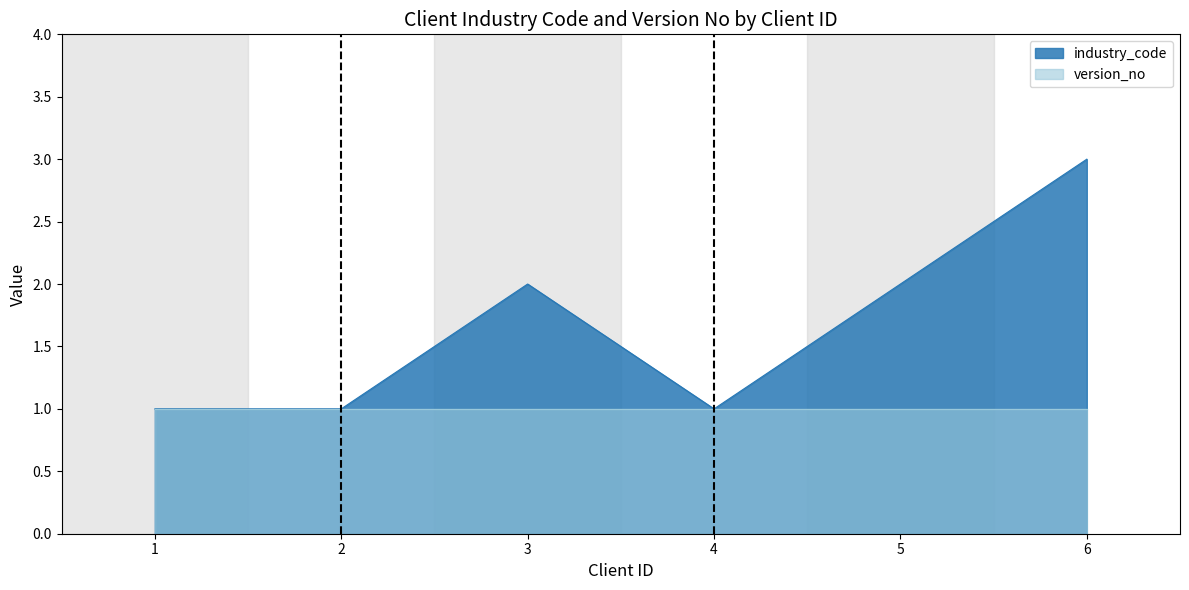

The chart shows a value of 0 at 4. True or false?

False